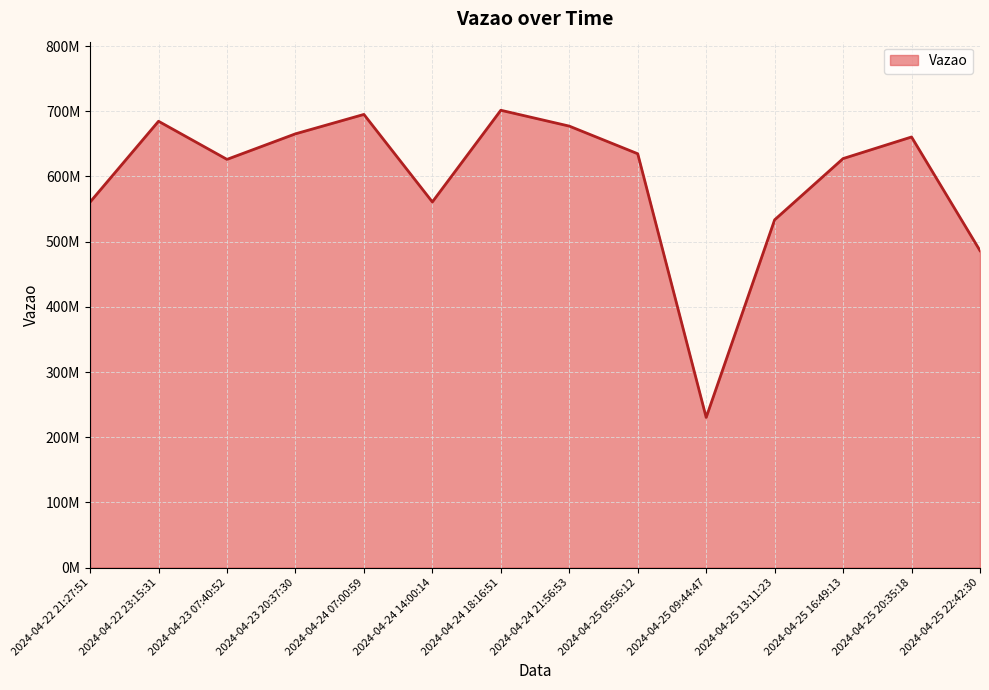

Rank the categories by value from highest to lowest.

2024-04-24 18:16:51, 2024-04-24 07:00:59, 2024-04-22 23:15:31, 2024-04-24 21:56:53, 2024-04-23 20:37:30, 2024-04-25 20:35:18, 2024-04-25 05:56:12, 2024-04-25 16:49:13, 2024-04-23 07:40:52, 2024-04-24 14:00:14, 2024-04-22 21:27:51, 2024-04-25 13:11:23, 2024-04-25 22:42:30, 2024-04-25 09:44:47